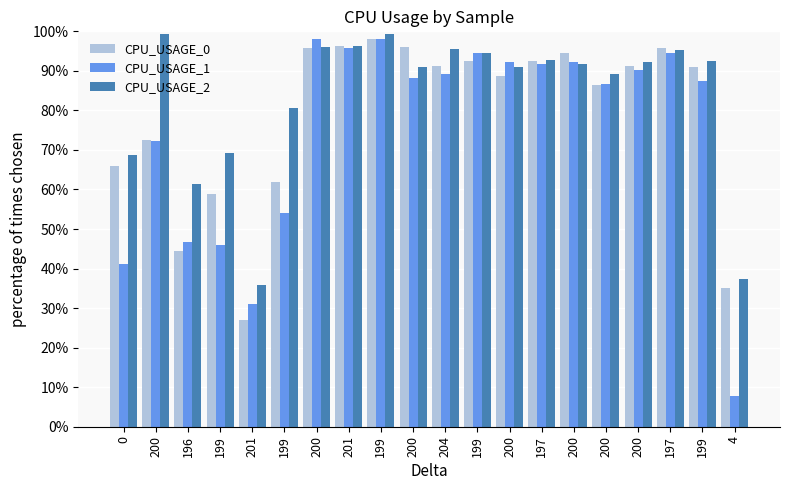

What is the total value across all series at 199?

174.0